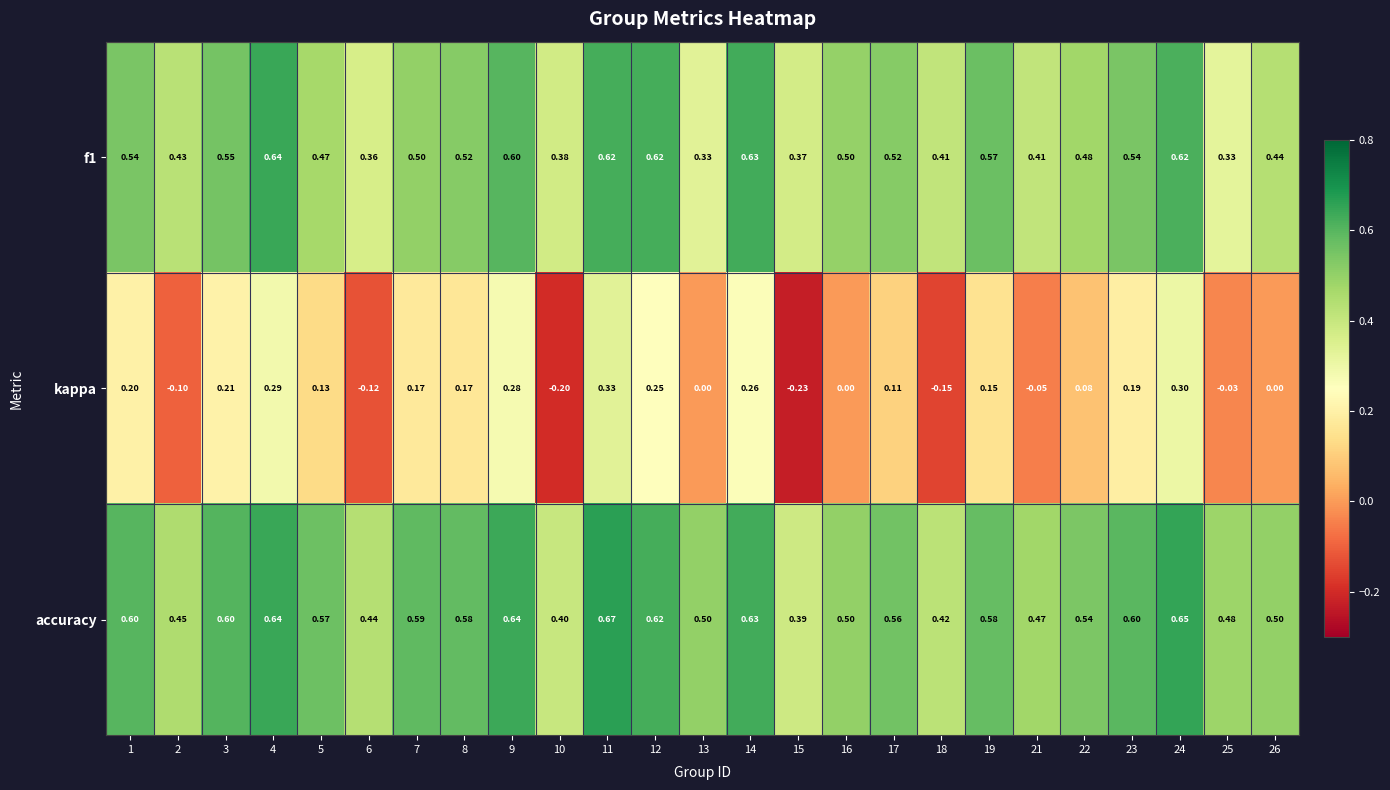

Which series has the largest total across all categories?

accuracy